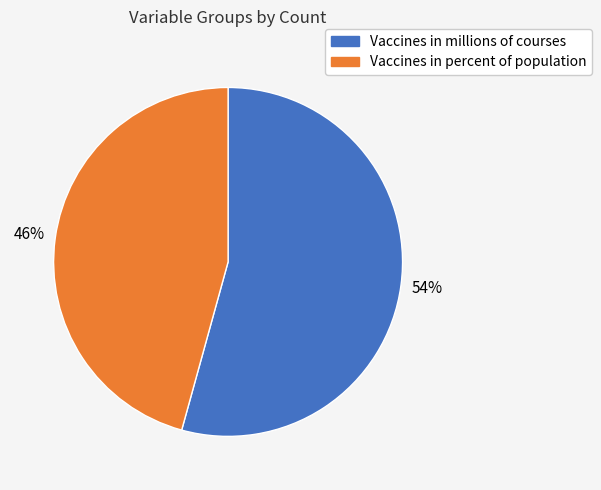

Which has a higher value, Vaccines in millions of courses or Vaccines in percent of population?

Vaccines in millions of courses